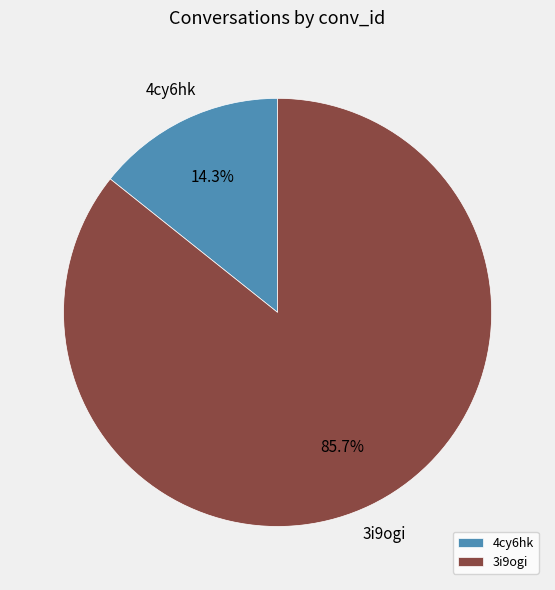

Count the number of slices in the pie.

2